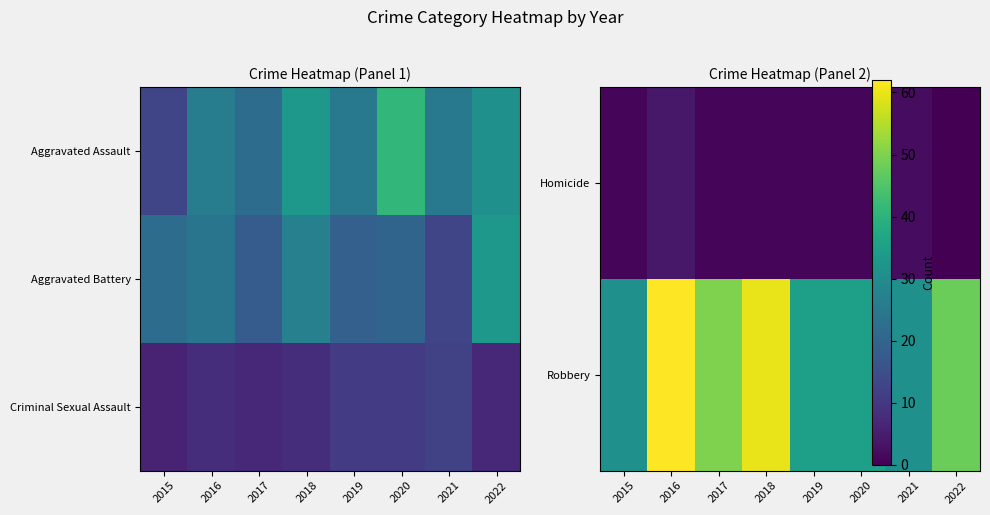

Count the number of data series in this chart.

3